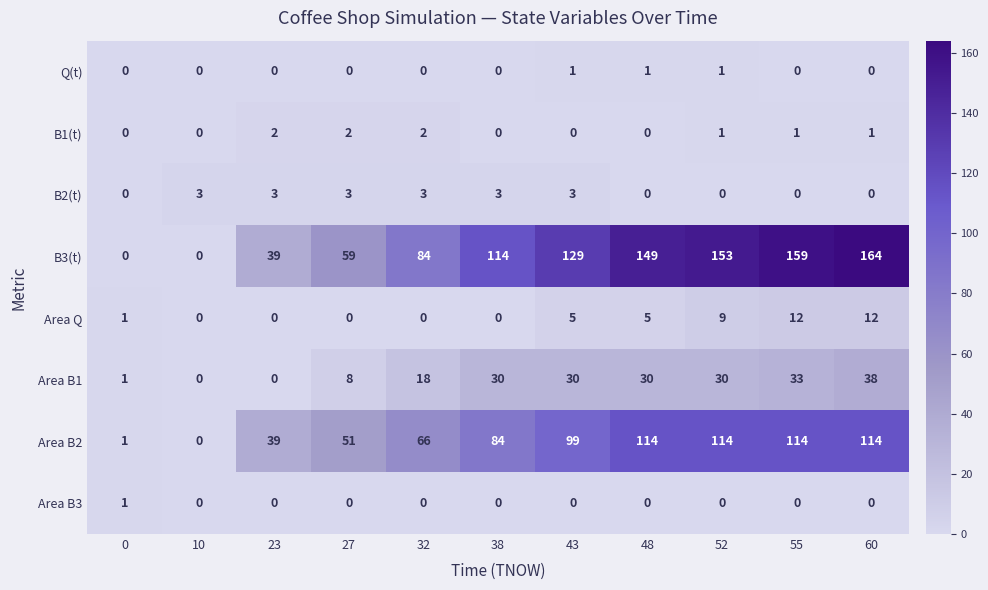

What is the approximate value of Area B1 at 55, to the nearest 5?

35